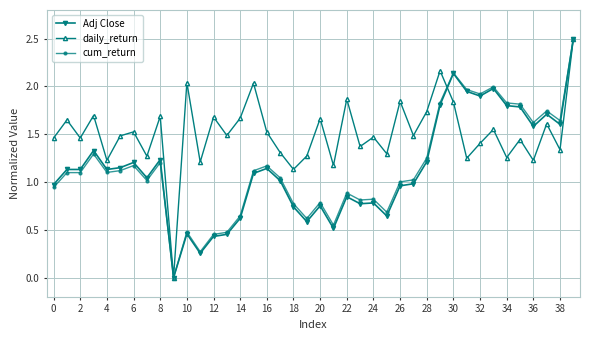

True or false: Adj Close has more than 0 points higher than both neighbors.

True